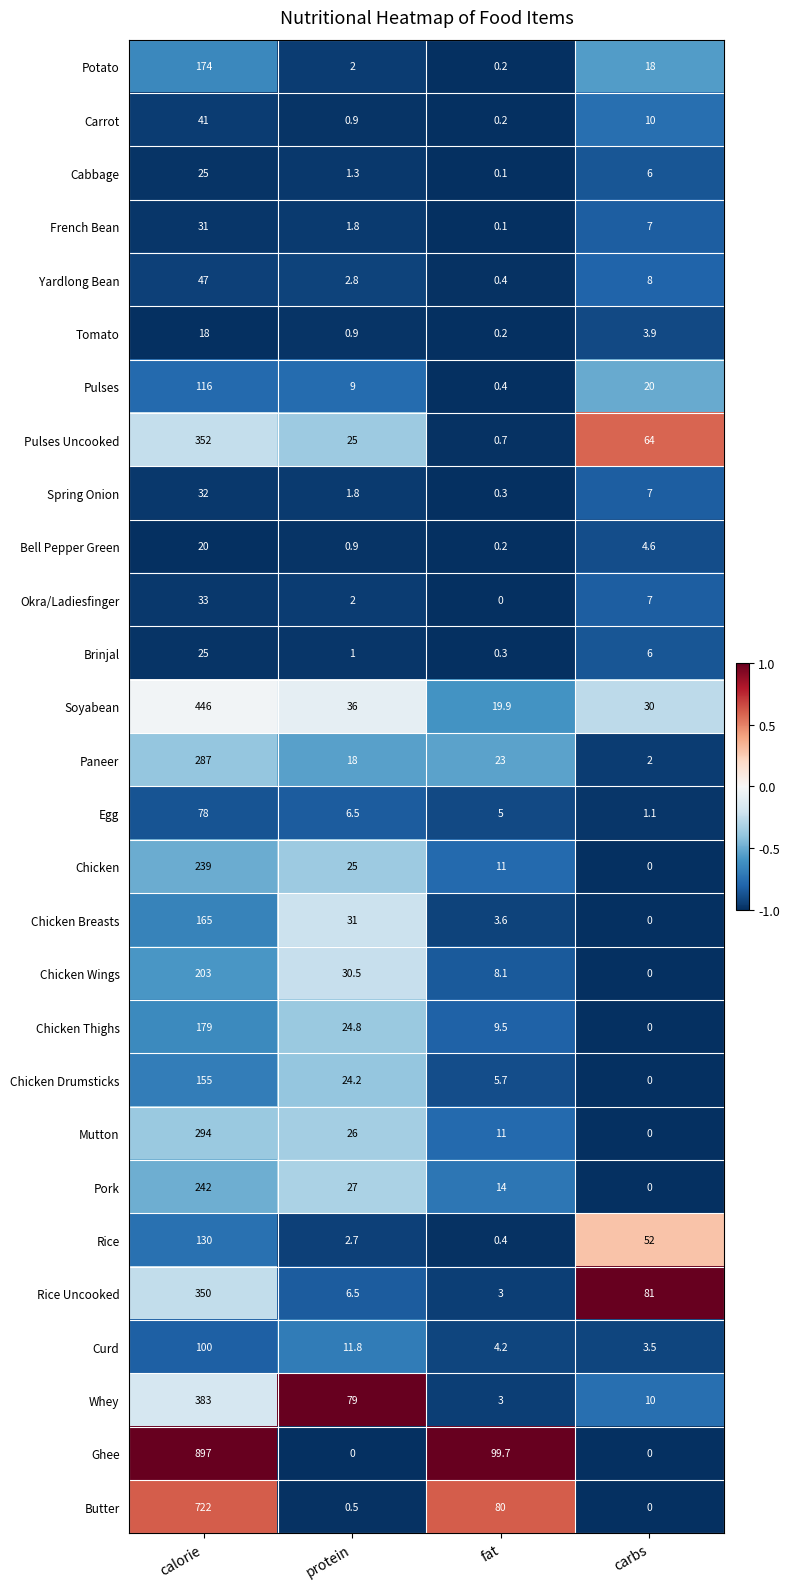

True or false: Butter has a value of -274.4 at carbs.

False